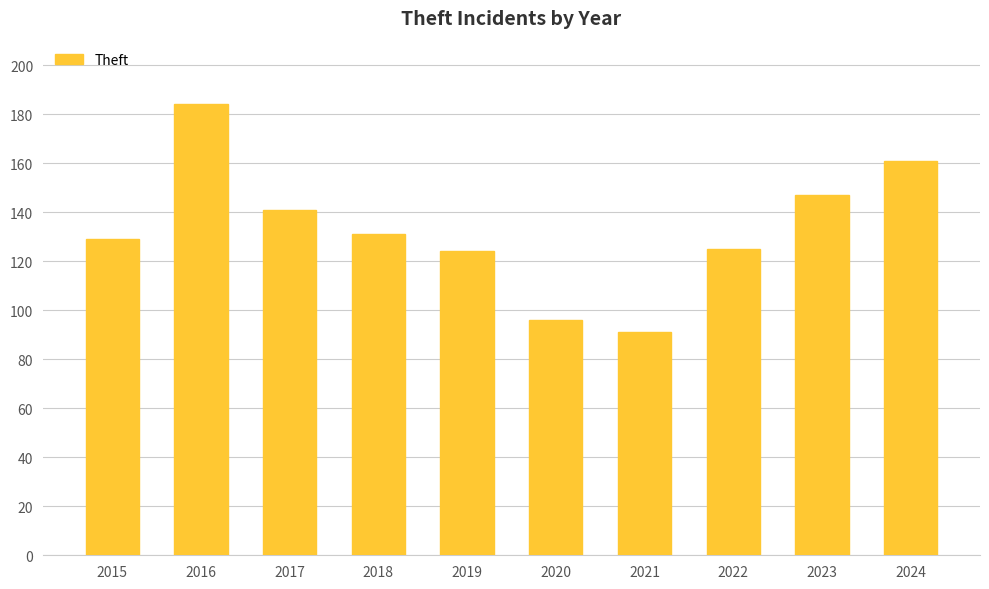

What is the difference between the maximum and minimum values?

93